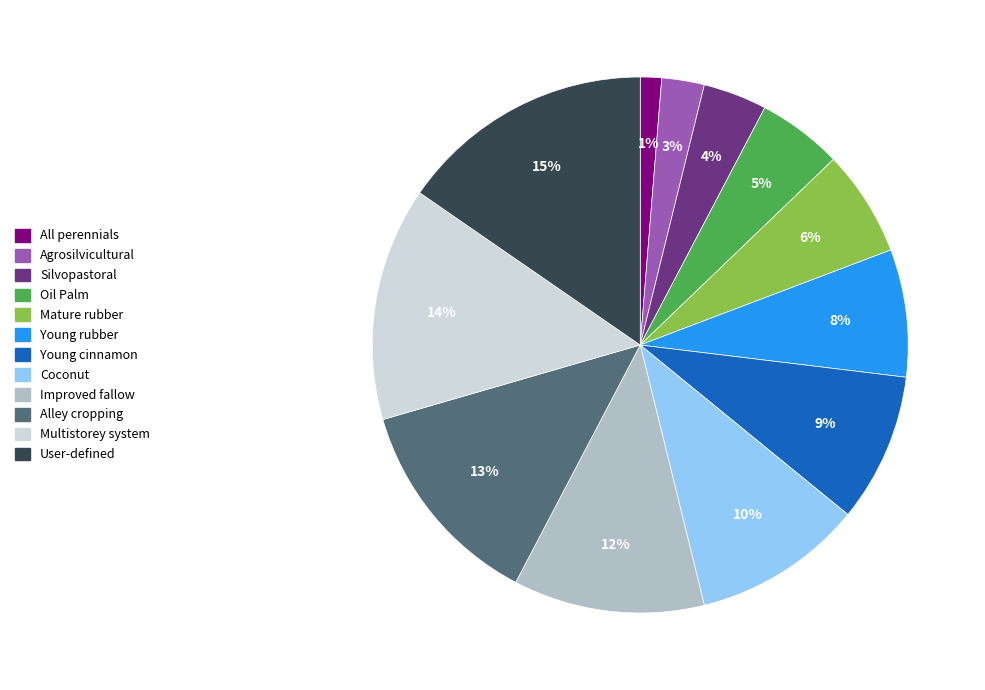

Rank the categories by value from highest to lowest.

User-defined, Multistorey system, Alley cropping, Improved fallow, Coconut, Young cinnamon, Young rubber, Mature rubber, Oil Palm, Silvopastoral, Agrosilvicultural, All perennials